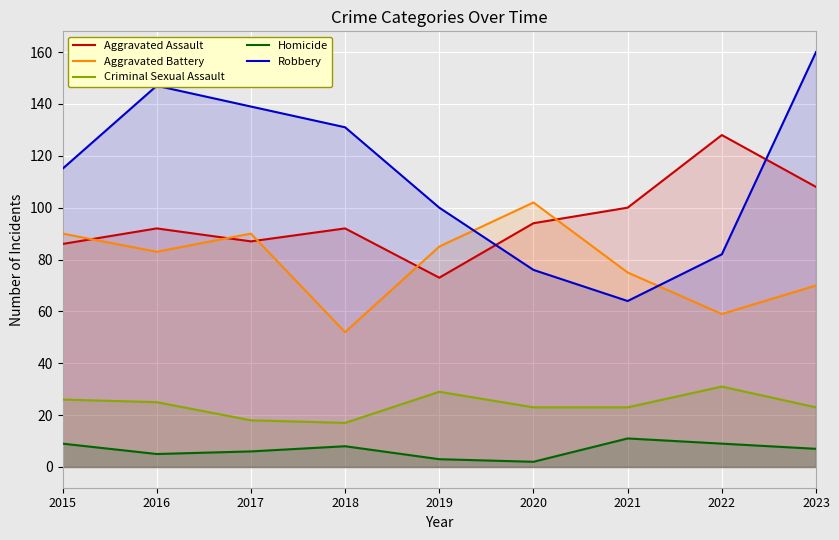

Which has a higher value, 2016 or 2019?

2016